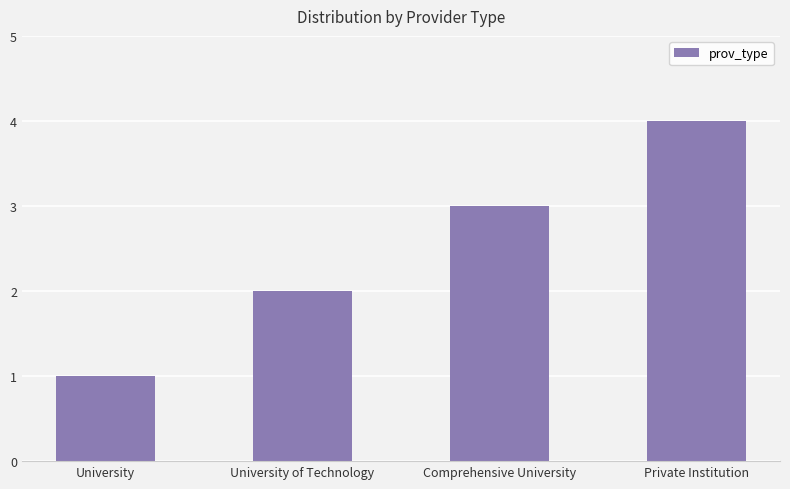

How many distinct data groups are displayed?

1